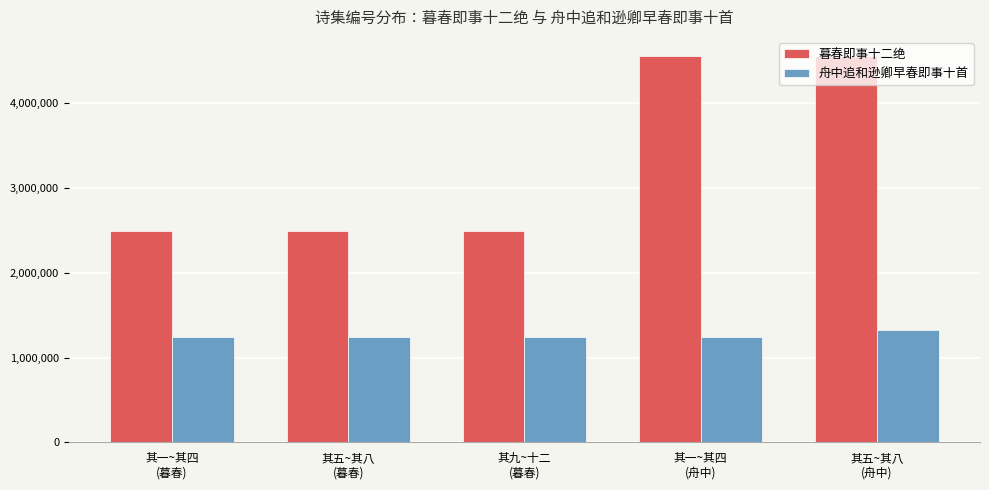

What is the maximum value for 舟中追和逊卿早春即事十首?

1322619